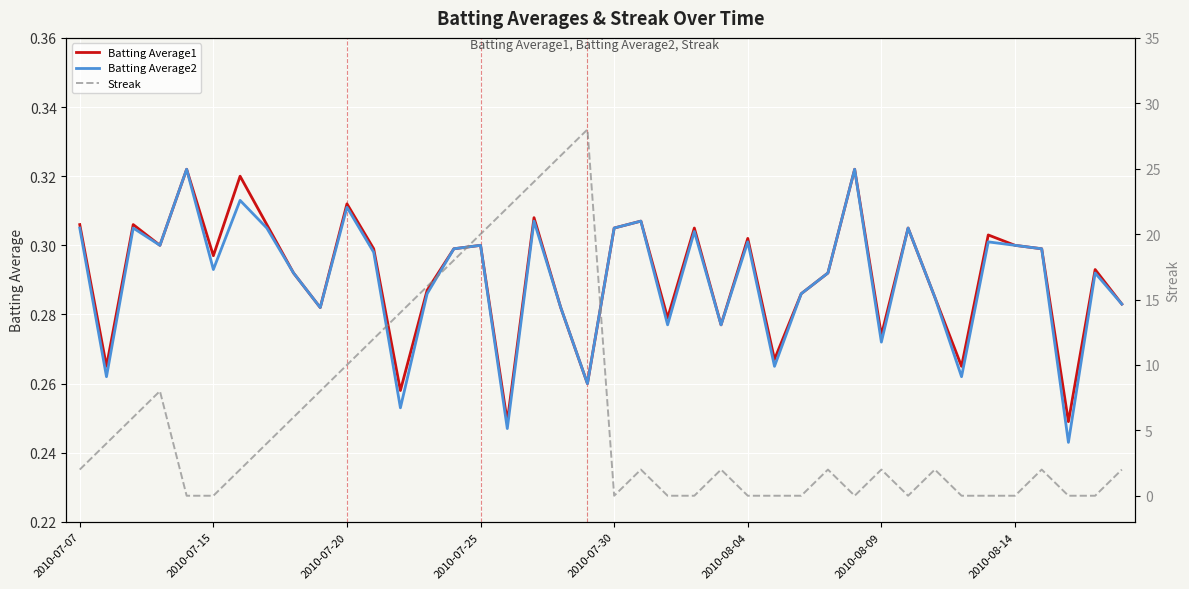

How many distinct data groups are displayed?

3